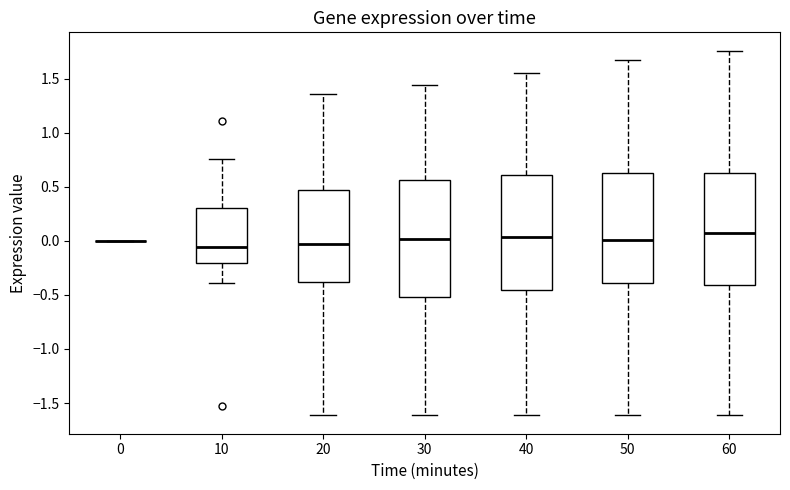

Where does the lower whisker of the box at x = 60 end on the y-axis? The values are not printed on the chart, so give them approximately, as read against the axis.

-1.60